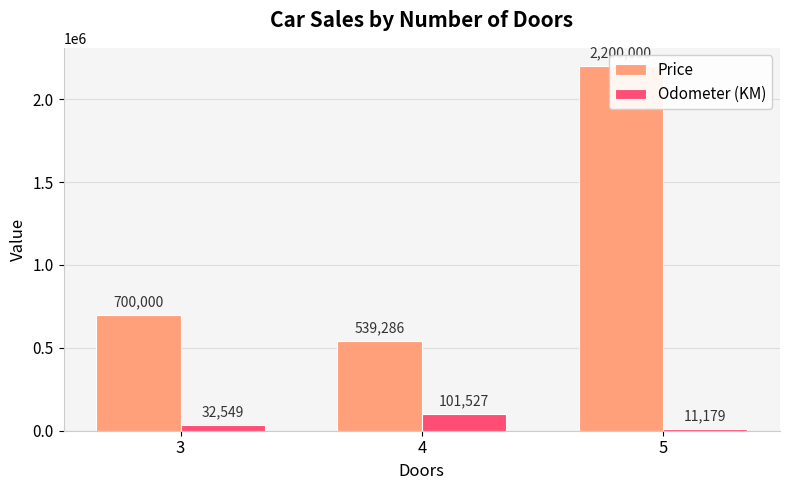

Reading left to right, transcribe all the data shown in this chart.

Price: 3=700000.0	4=539285.7	5=2200000.0
Odometer (KM): 3=32549.0	4=101526.6	5=11179.0